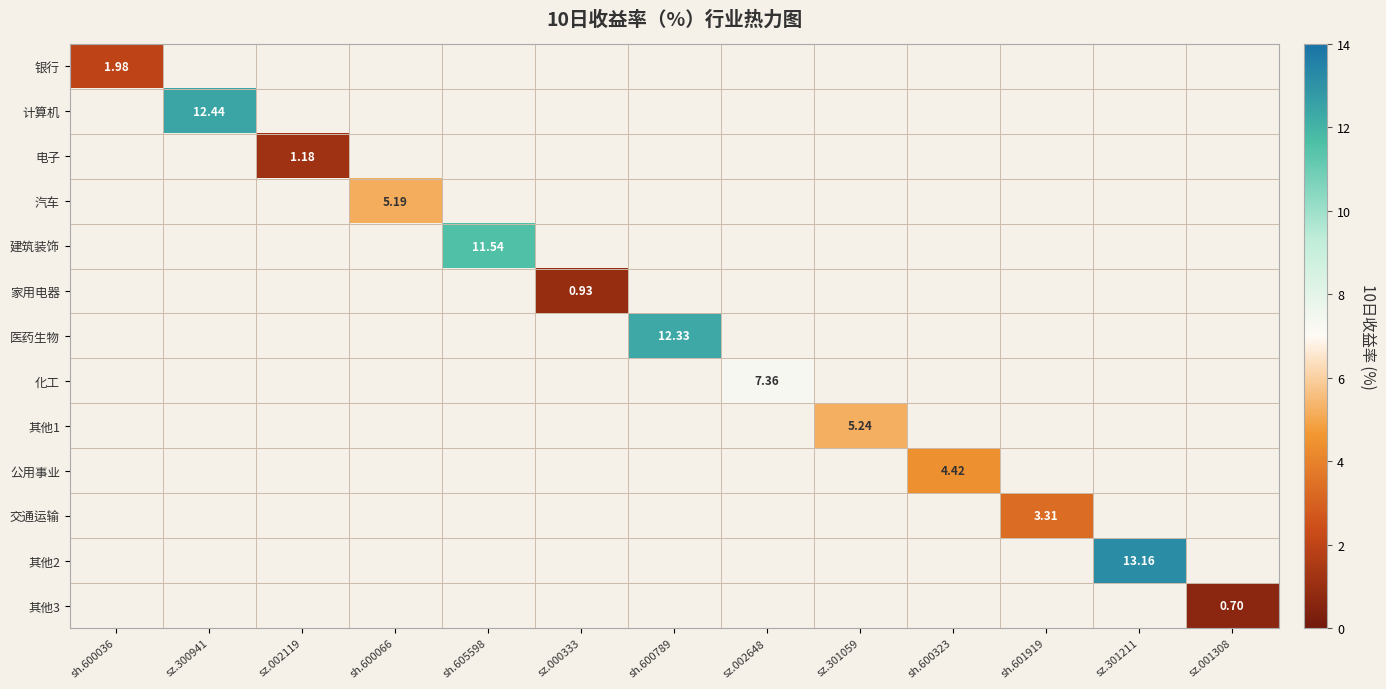

What is the minimum value shown in the chart?

0.7